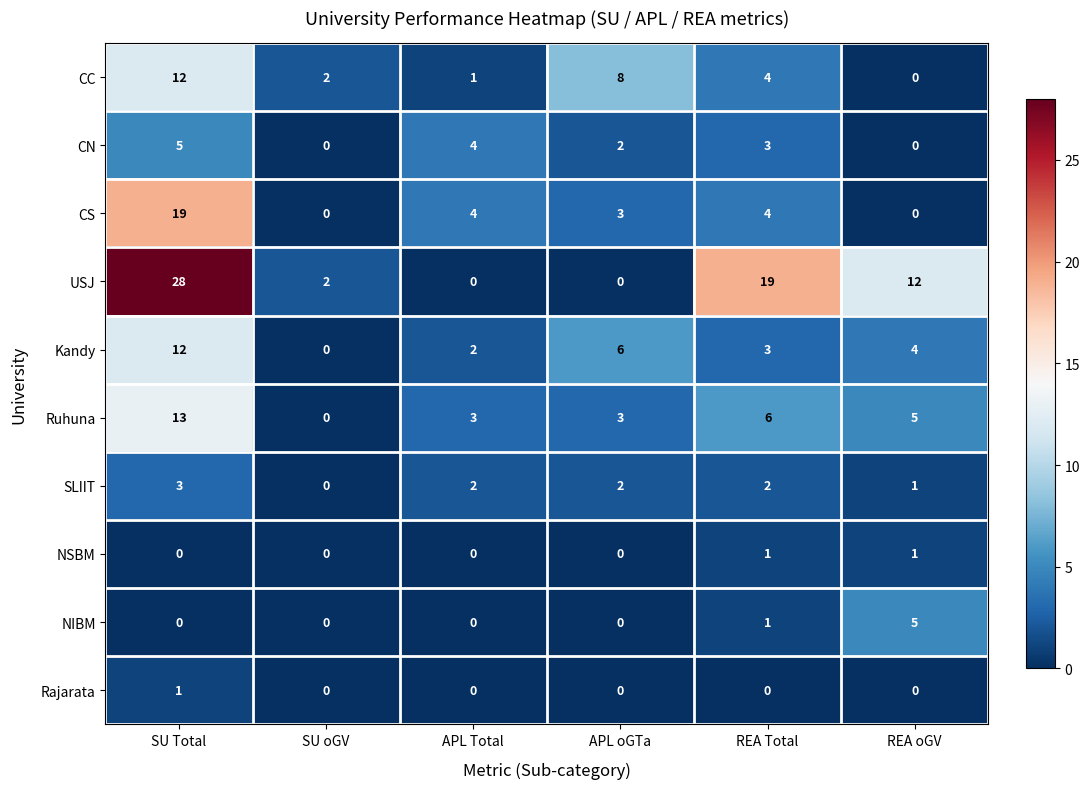

Is it true that Kandy equals 3 at REA Total?

True